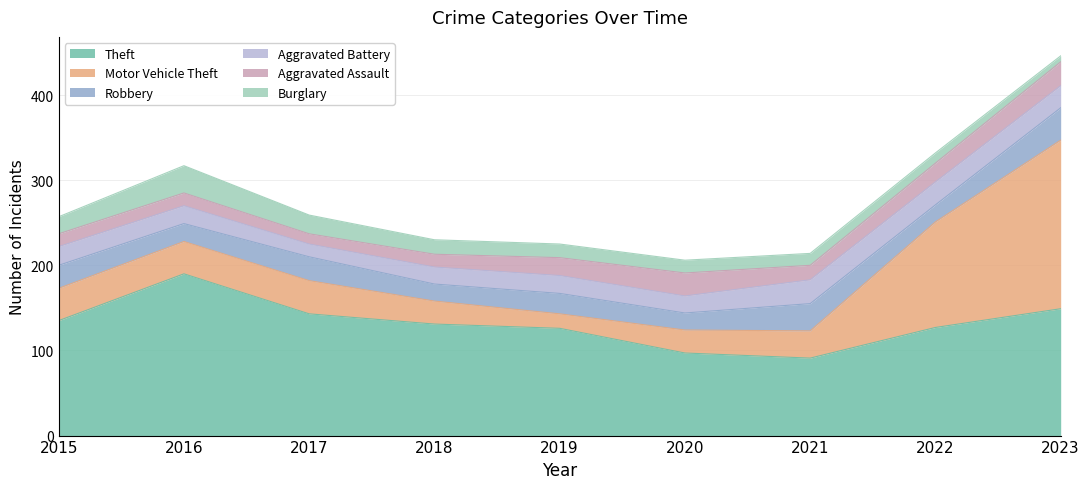

The Aggravated Battery series shows 21 at 2019. True or false?

True